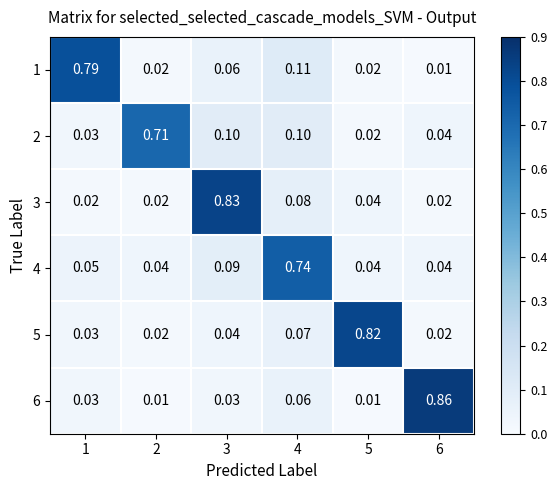

How many categories are shown in the chart?

6